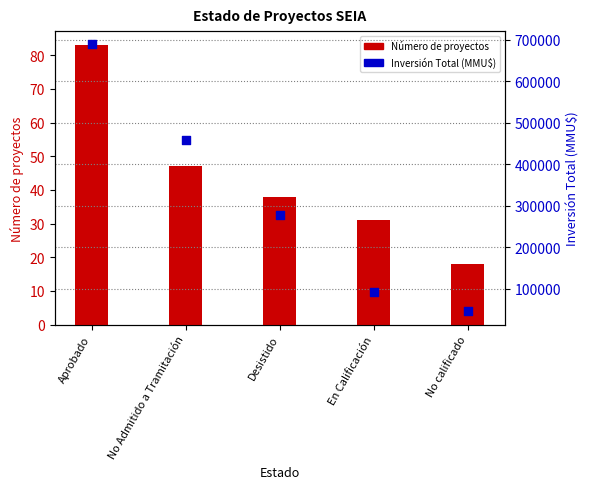

Is the value of Inversión Total (MMU$) at En Calificación greater than the value of Número de proyectos at Aprobado?

Yes